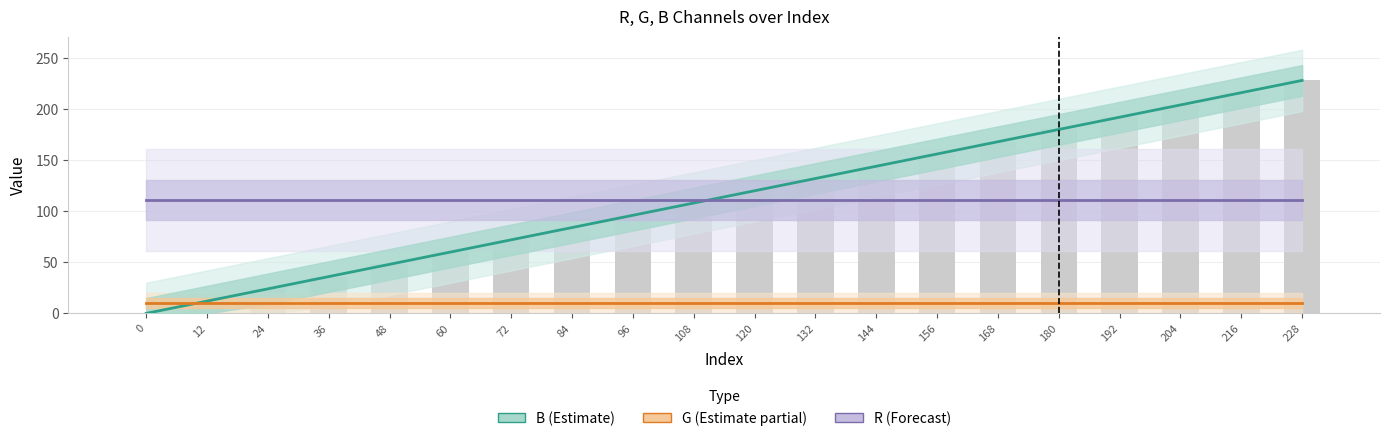

What is the total value across all series at 24?

145